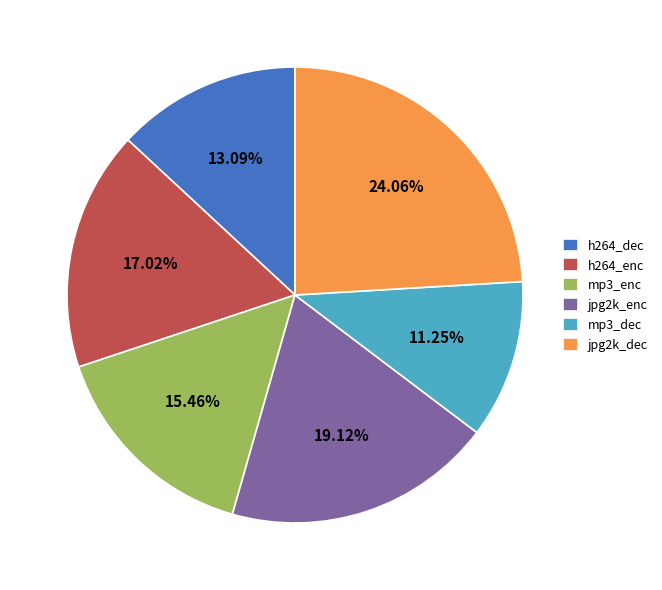

Between h264_dec and jpg2k_dec, which is larger?

jpg2k_dec